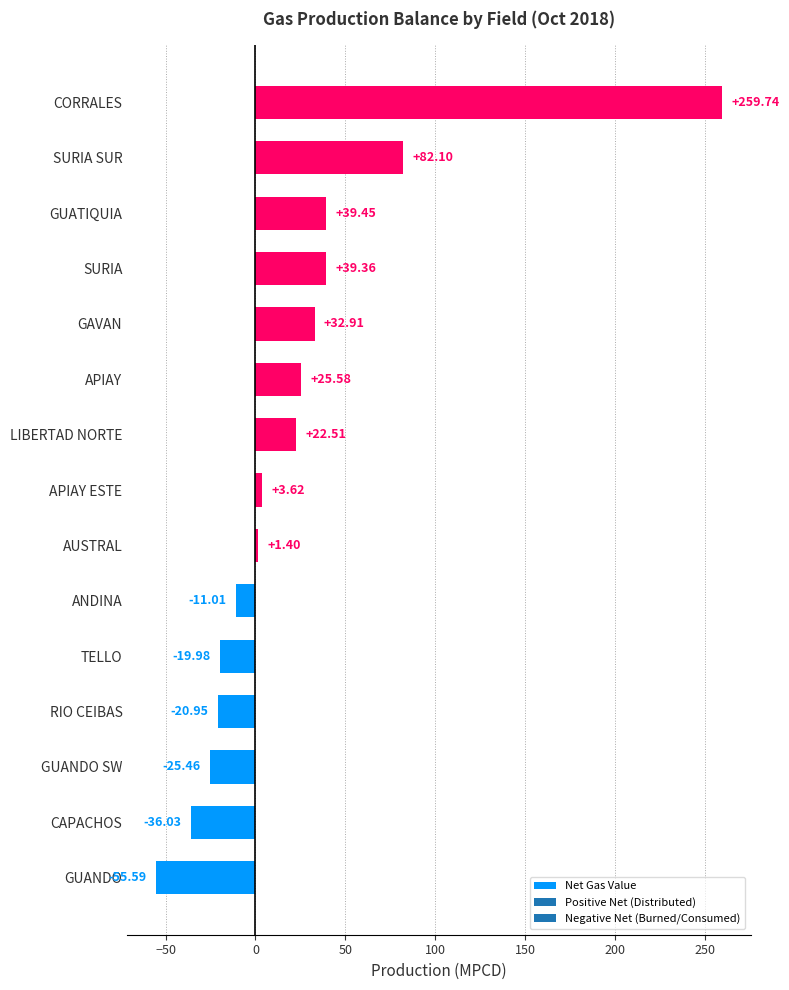

What is the difference between the values at LIBERTAD NORTE and RIO CEIBAS?

43.5